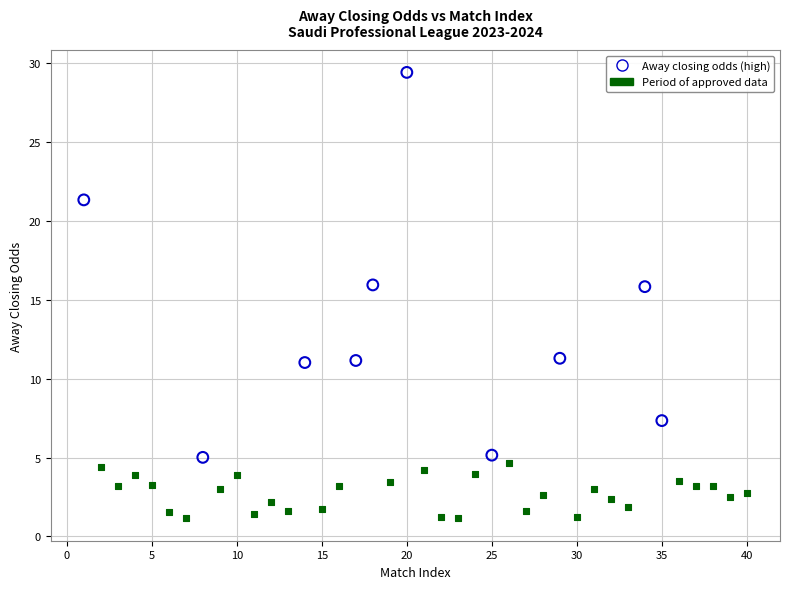

Which series has the widest spread of Y values?

Away closing odds (high)